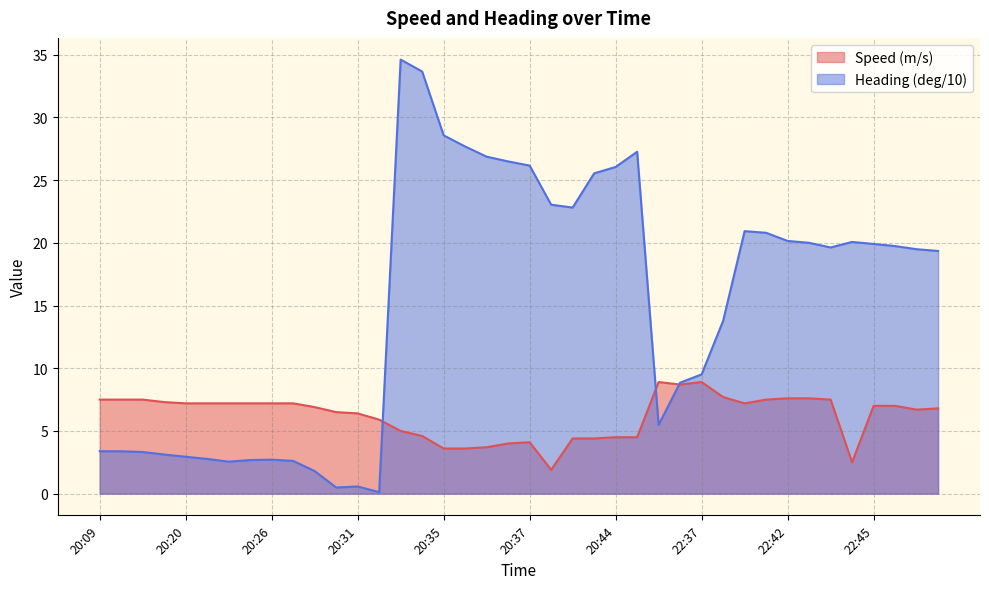

What is the spread (max minus min) of values at 20:33?

29.6